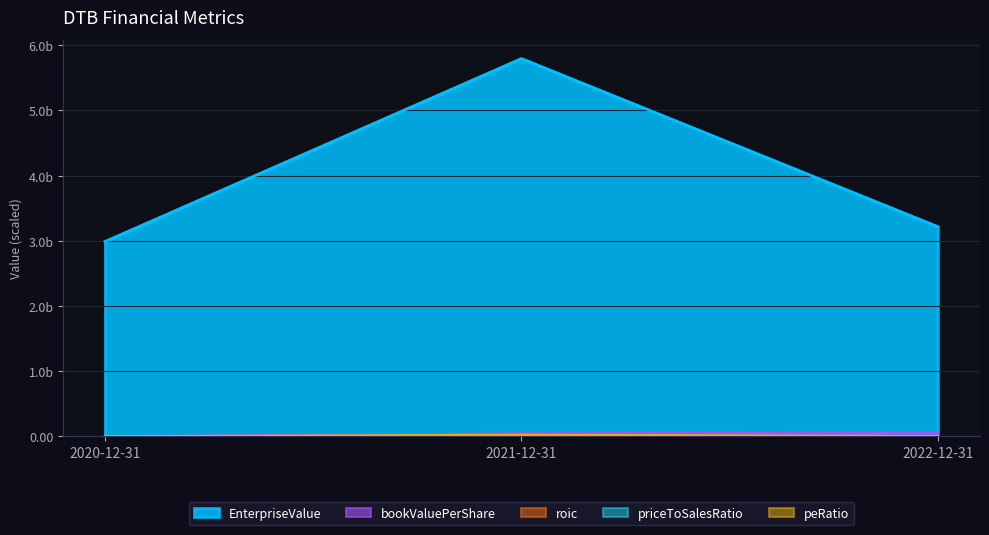

What is the label of the 3rd point from the left?

2022-12-31